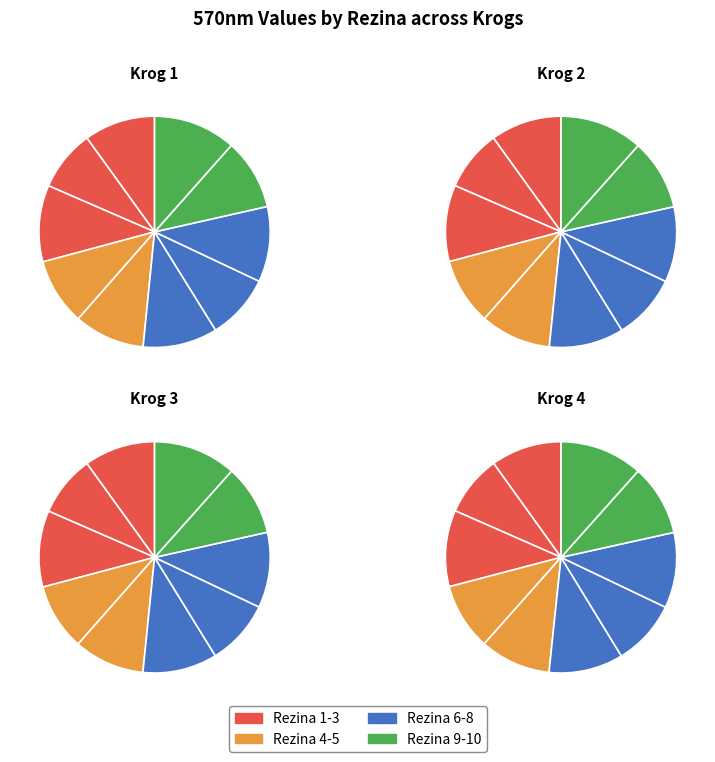

Rank the categories by value from lowest to highest.

rezina_2, rezina_7, rezina_4, rezina_5, rezina_9, rezina_1, rezina_6, rezina_8, rezina_3, rezina_10